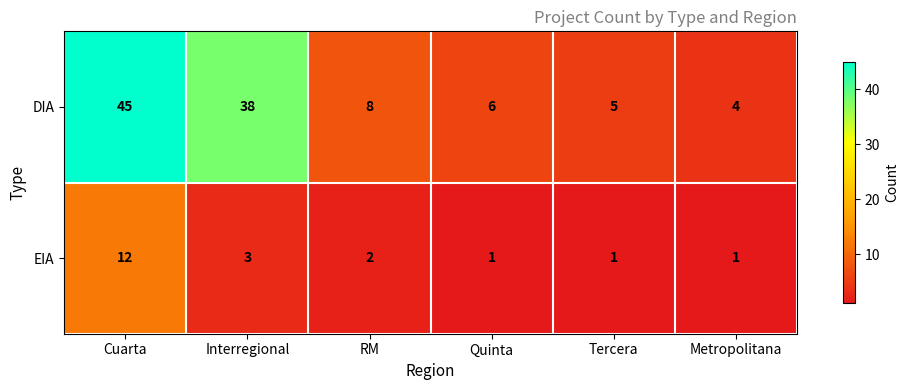

Which series changed the most between Interregional and Quinta?

DIA